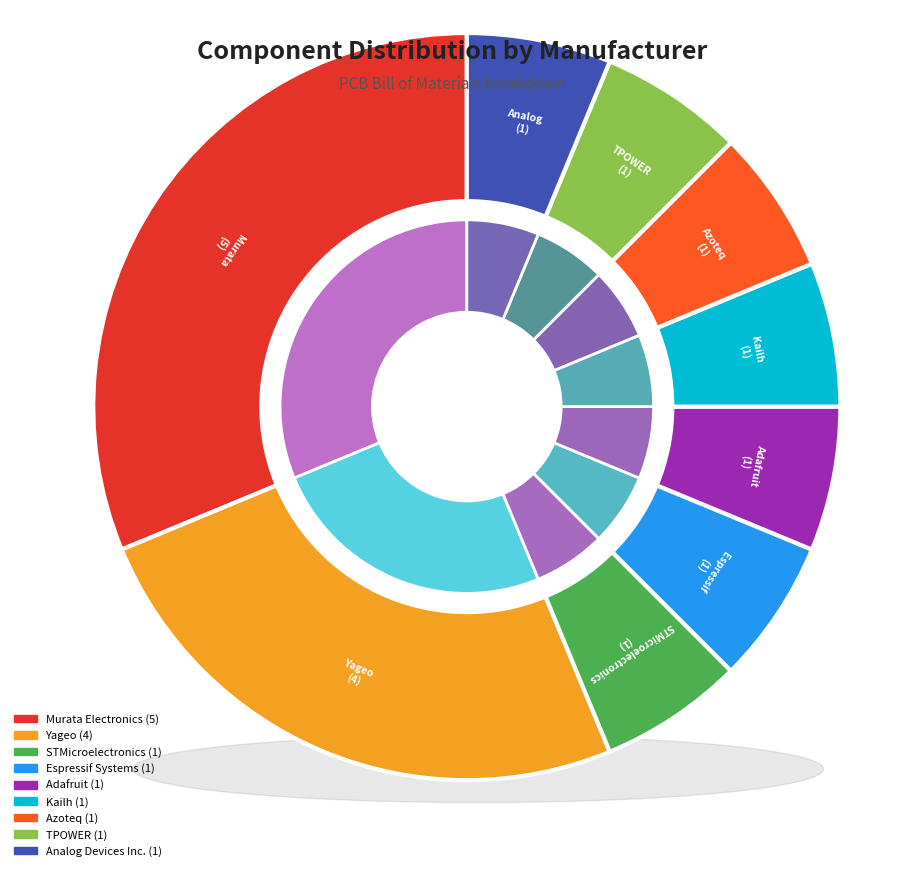

Is it true that Espressif Systems is 6% of the pie?

True